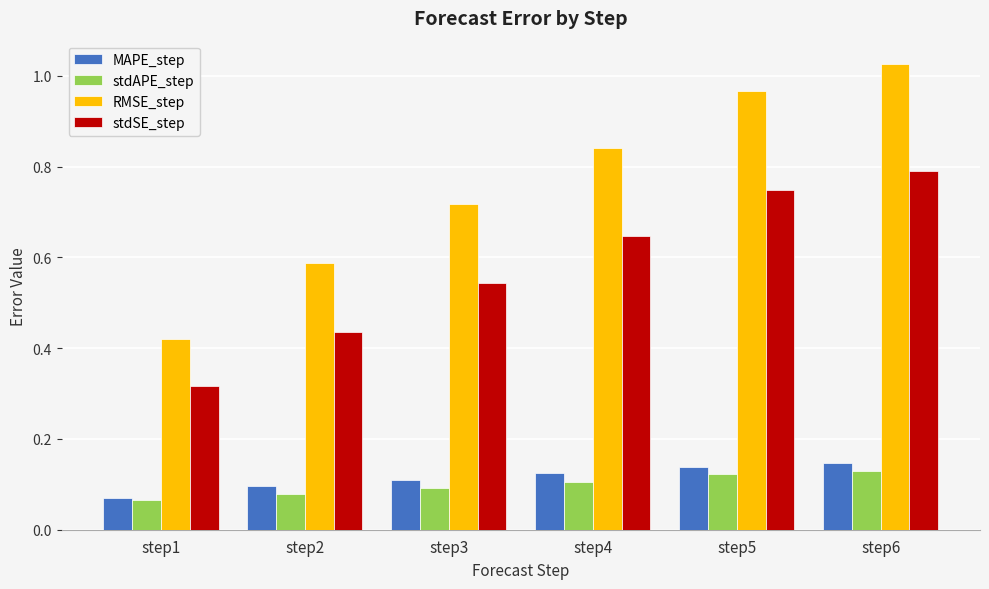

Which category has the lowest value in the MAPE_step series?

step1